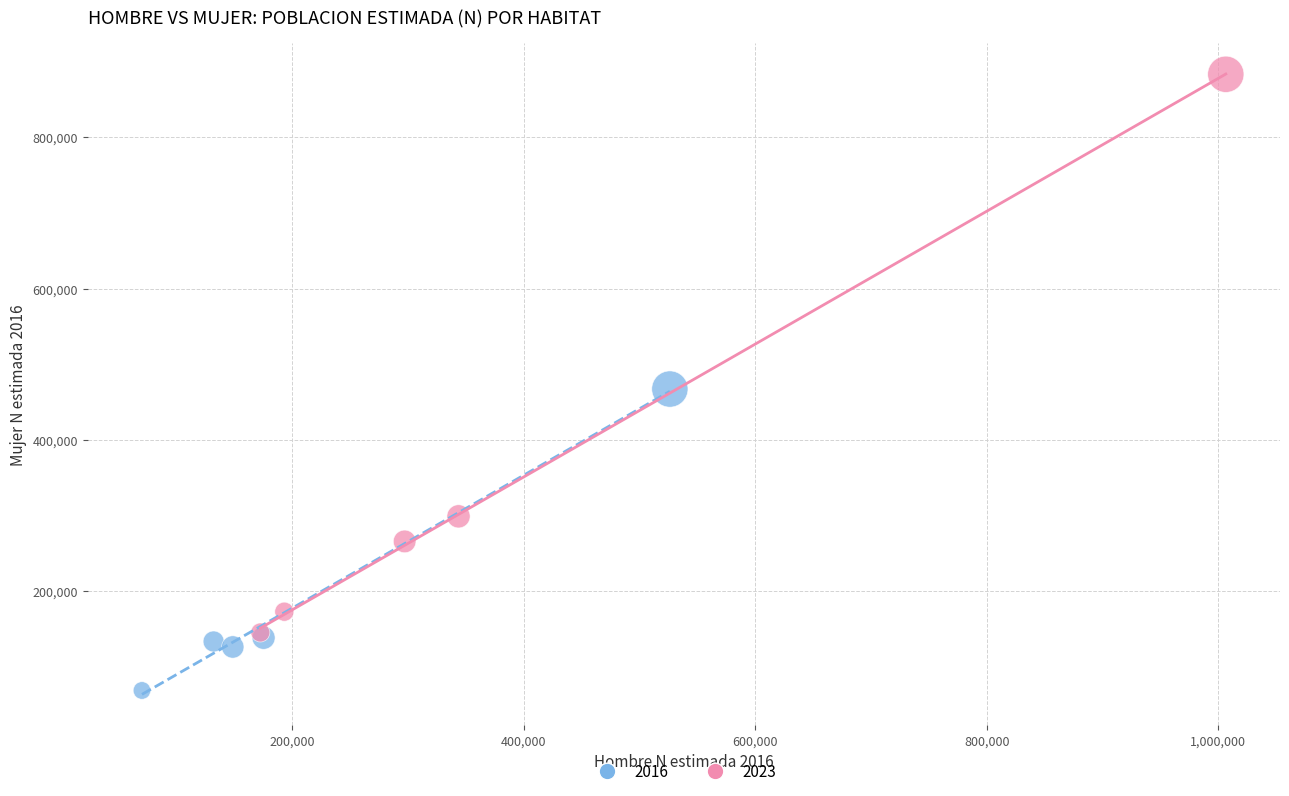

Which series contains the lowest Y value?

2016